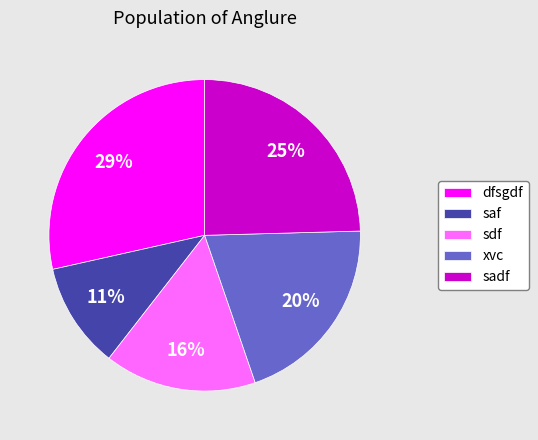

Combined, do sadf and saf account for over 50%?

No